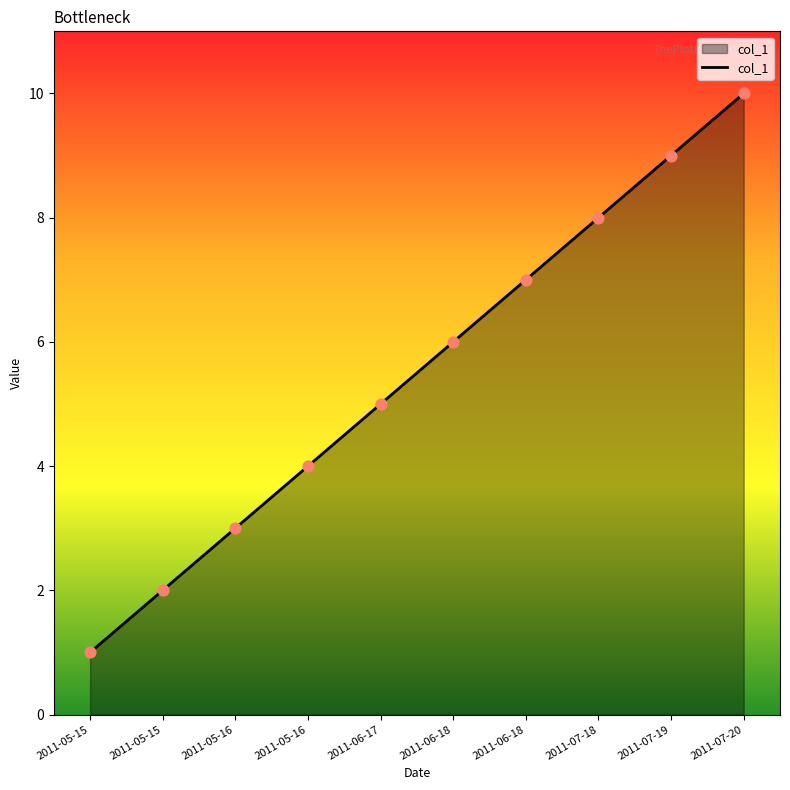

What is the ratio of the value at 2011-07-19 to the value at 2011-06-18?

1.5